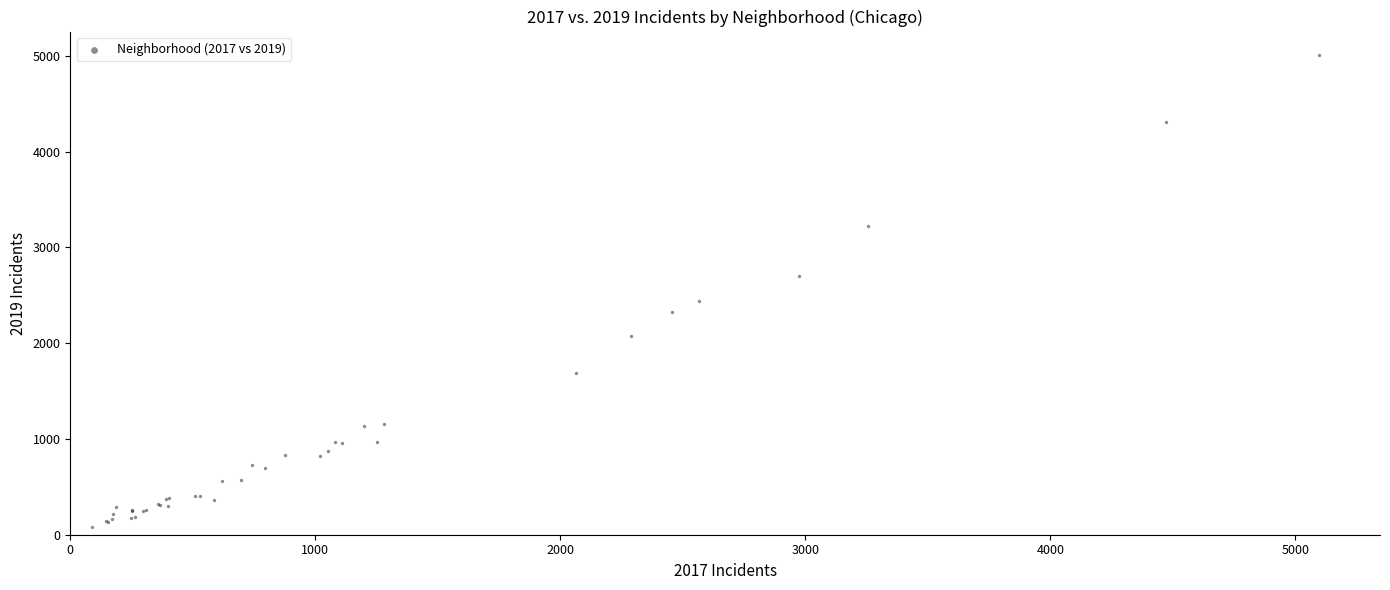

What Y value in the scatter plot is closest to 2542?

2441